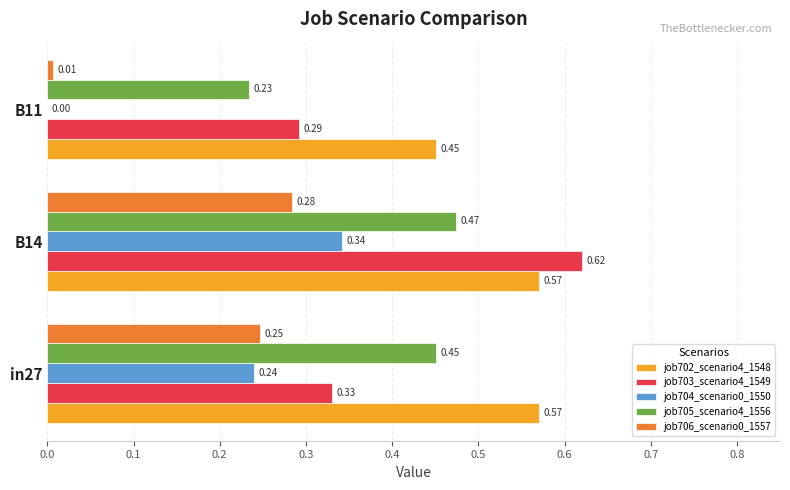

What is the sum of all job702_scenario4_1548 values?

1.6